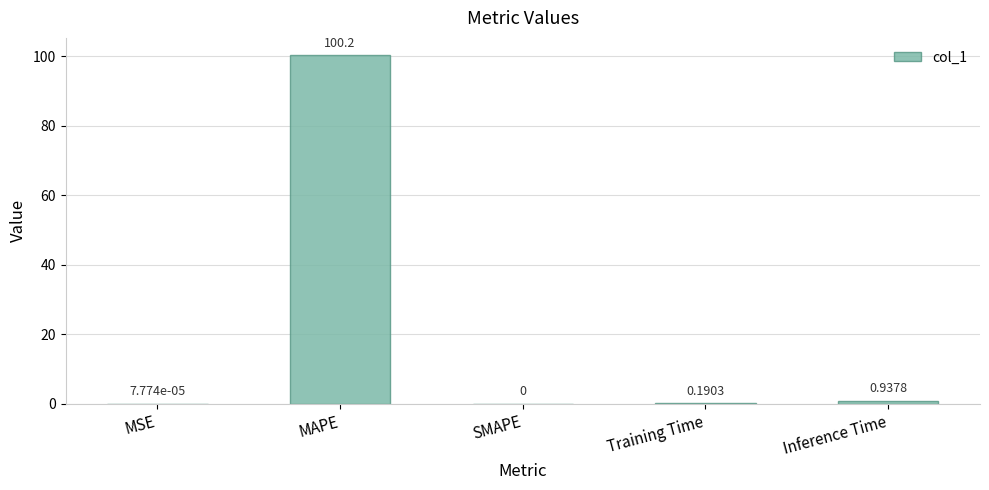

Which has a higher value, SMAPE or MAPE?

MAPE